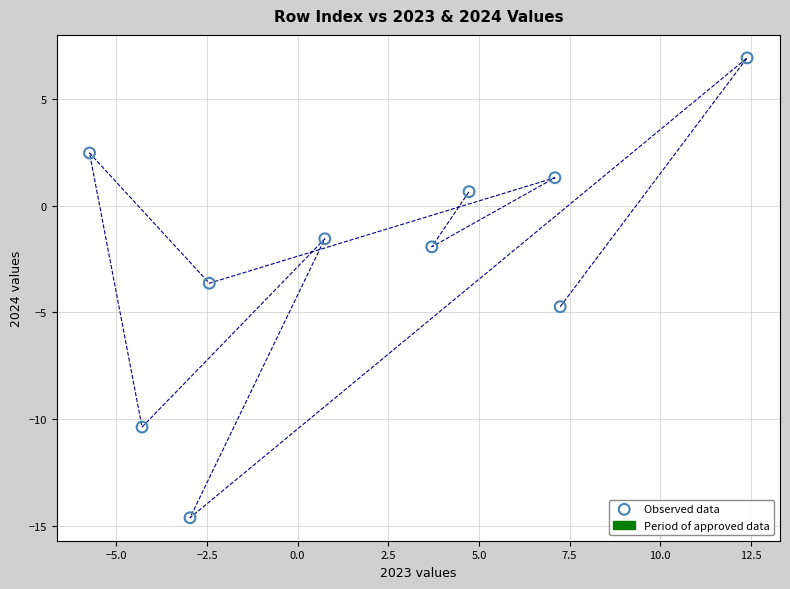

What Y value in the scatter plot is closest to -3?

-3.6